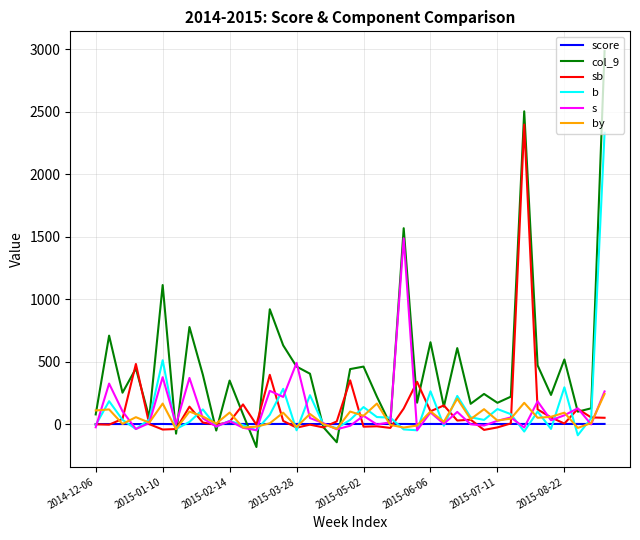

In s, how many points are higher than both neighbors (excluding endpoints)?

13